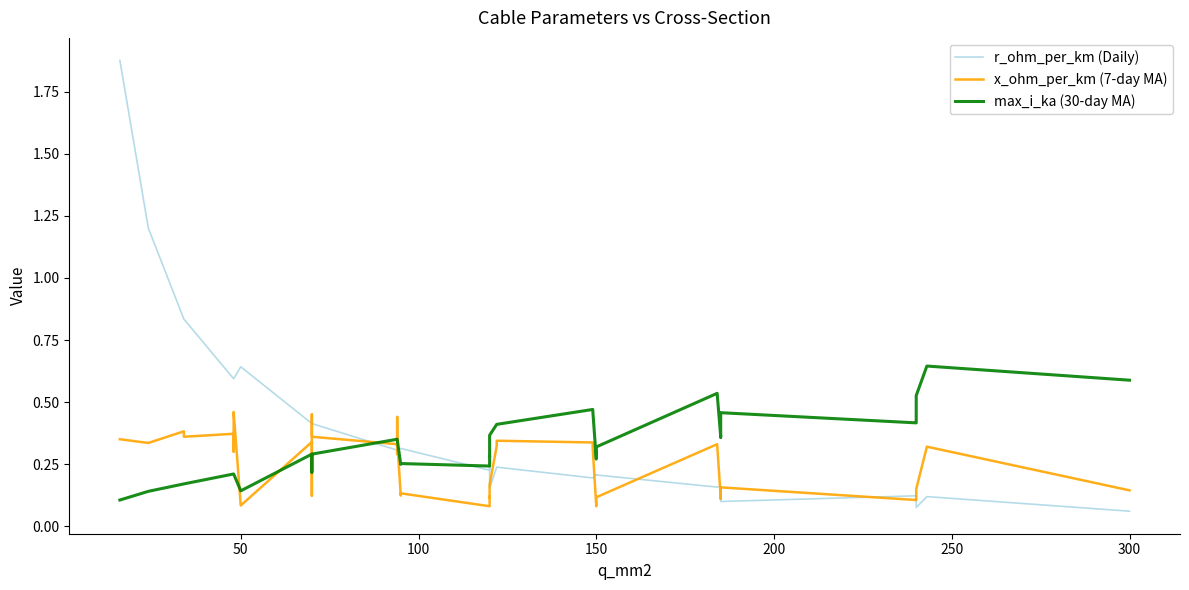

Which series has the largest total across all categories?

r_ohm_per_km (Daily)